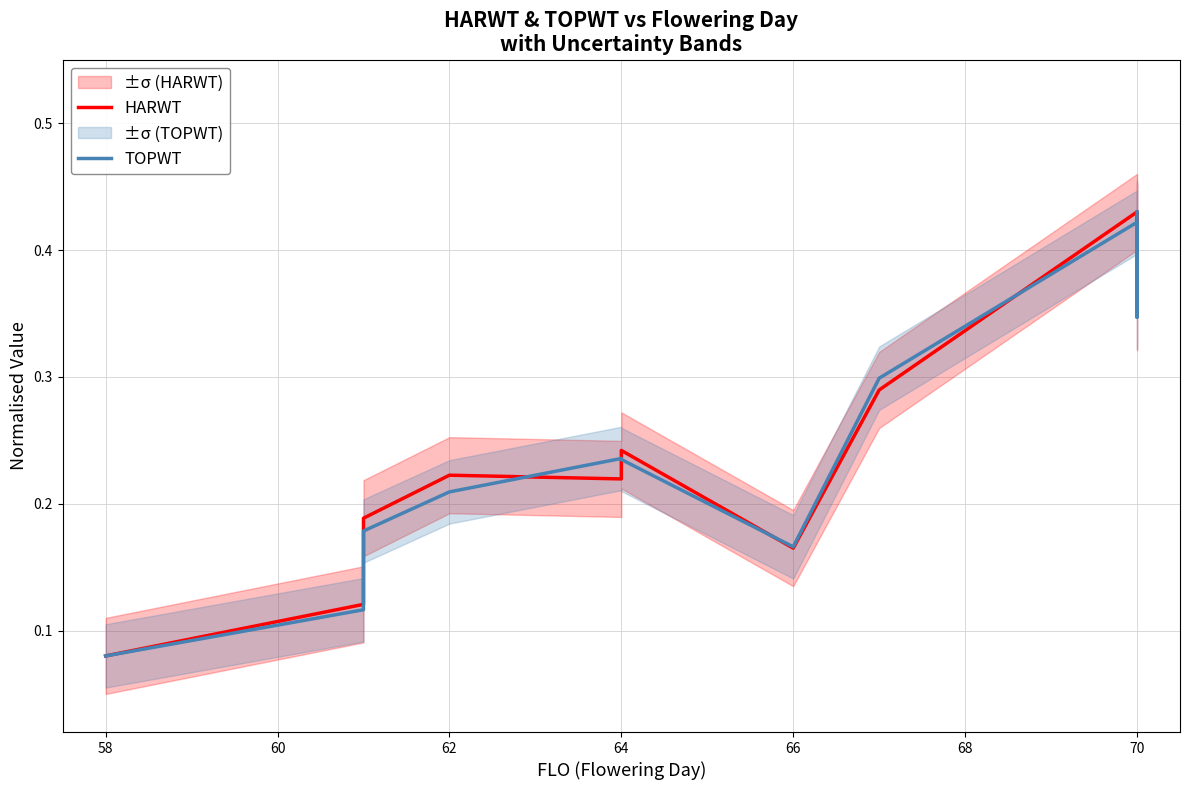

Count the HARWT values in the range 0 to 1.

14